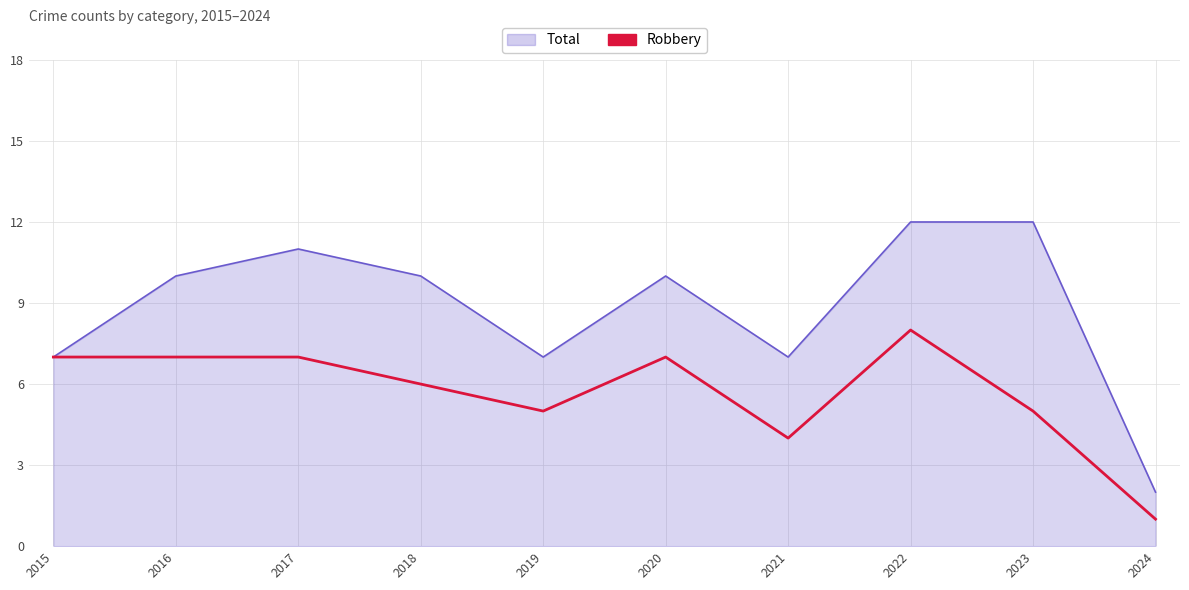

Rank the series at 2017 from lowest to highest value.

Robbery, Total